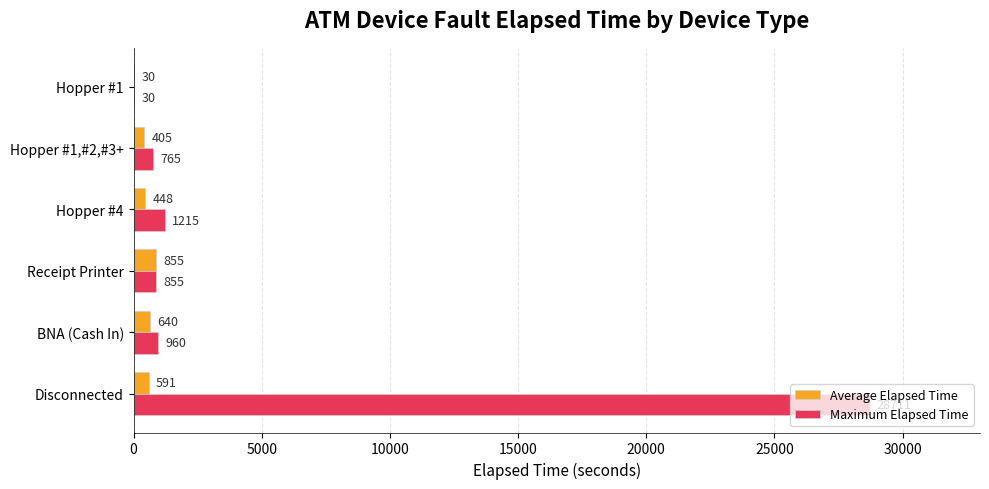

The value of Maximum Elapsed Time at Receipt Printer is 855. True or false?

True